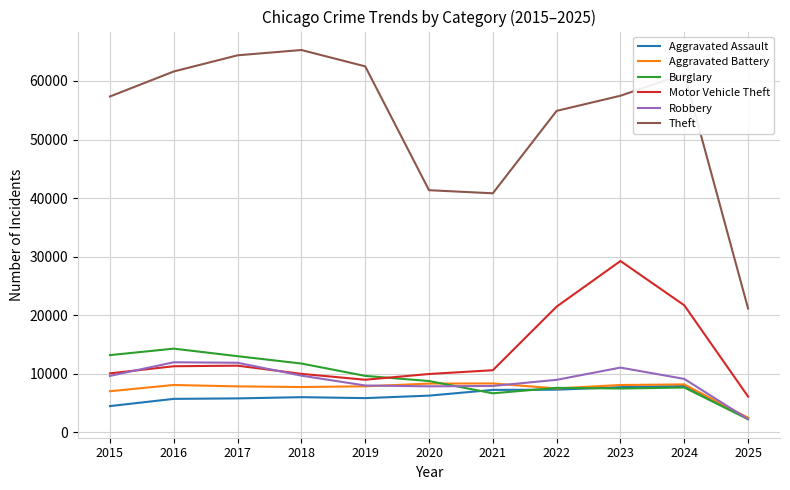

The value of Theft at 2017 is 110464. True or false?

False